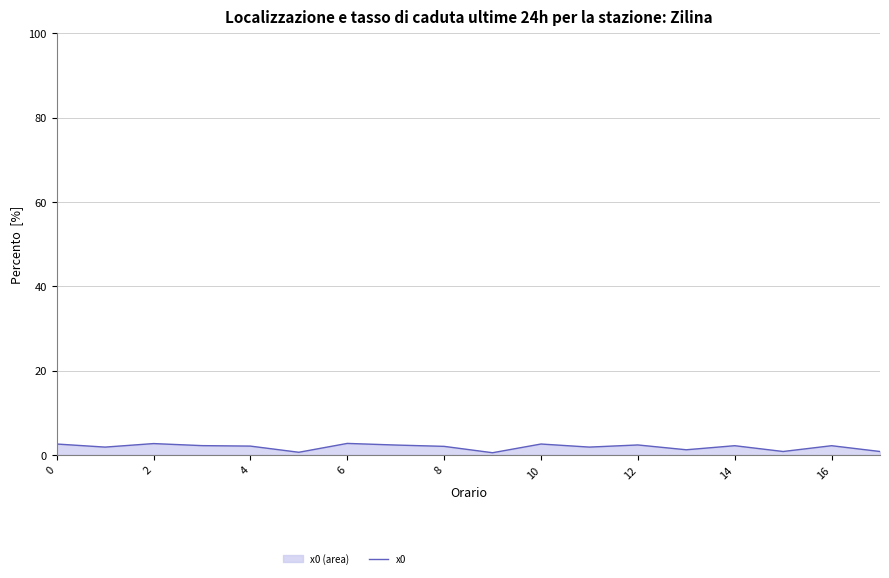

How many data points does each series have?

18